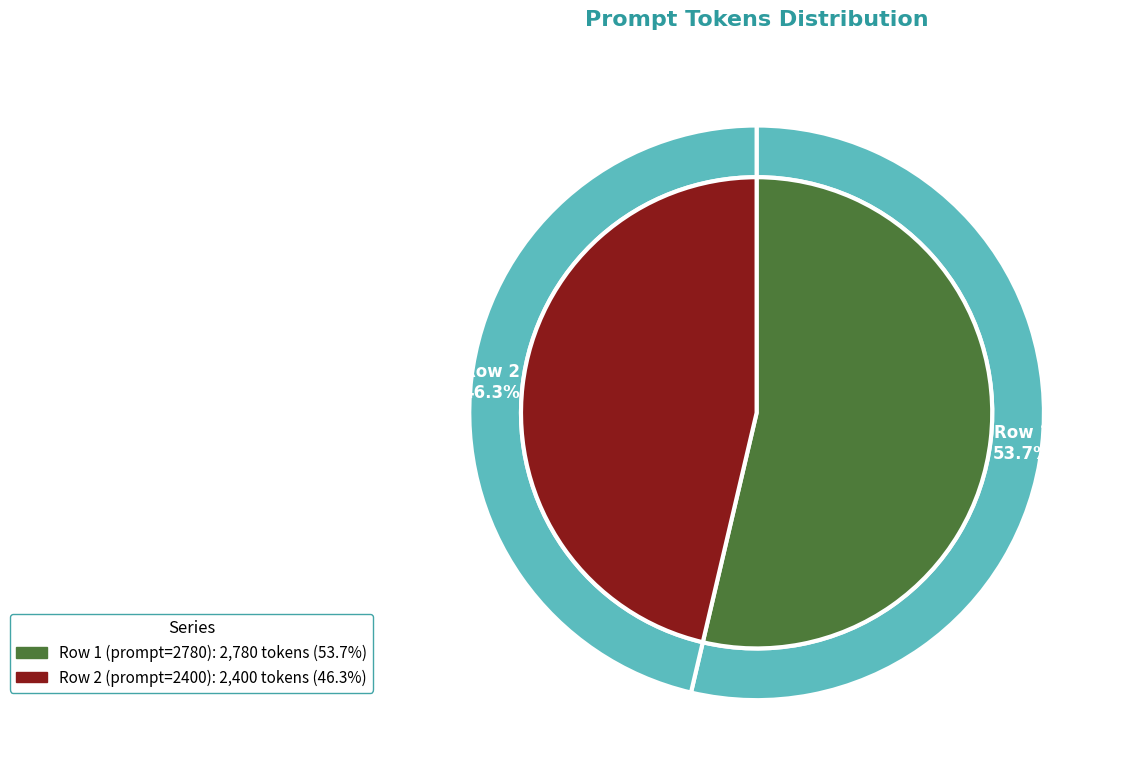

What is the ratio of the value at Row 2 (prompt=2400) to the value at Row 1 (prompt=2780)?

0.9